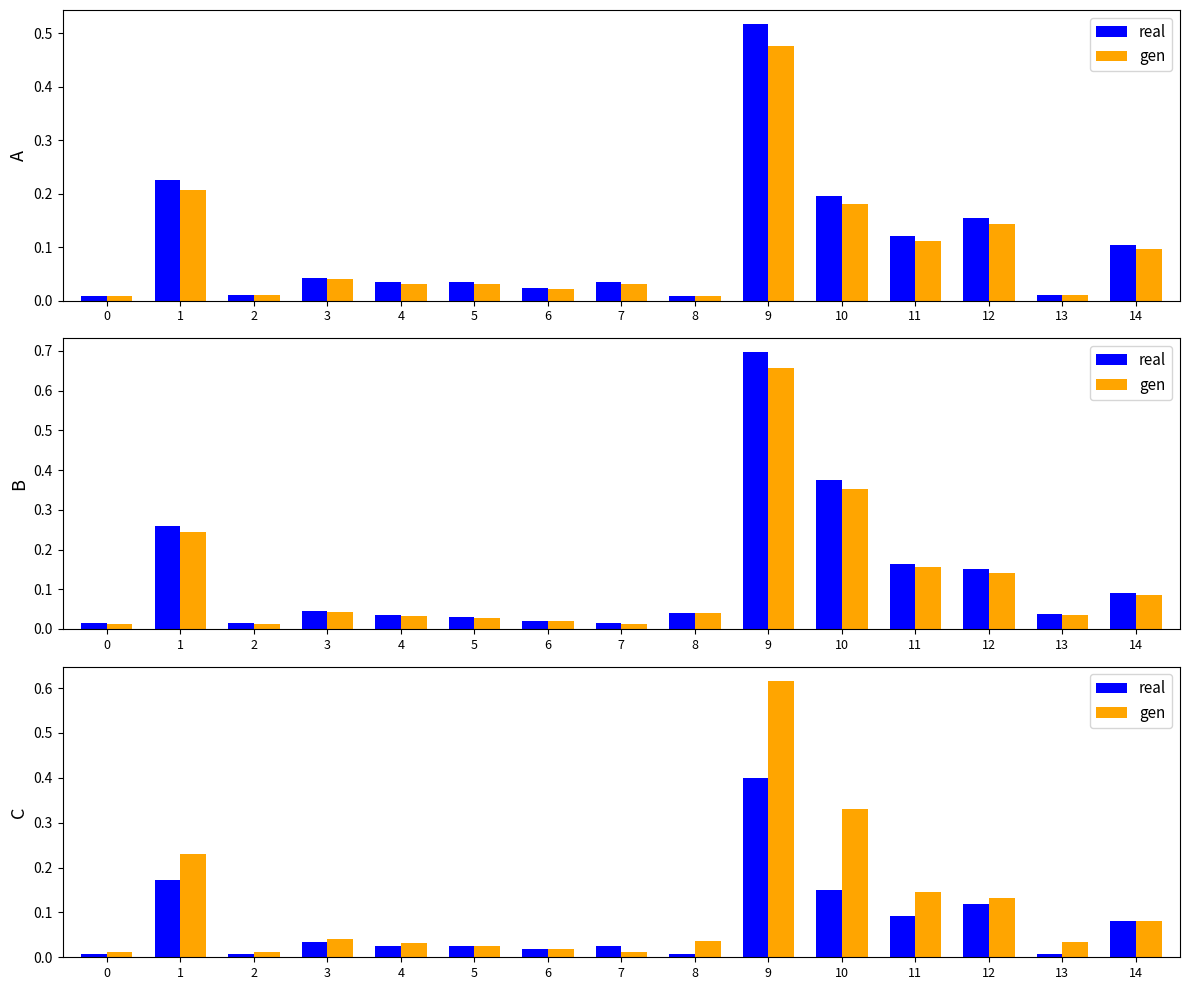

Rank the categories by gen value from highest to lowest.

9, 10, 1, 11, 12, 14, 3, 8, 13, 4, 5, 6, 0, 2, 7